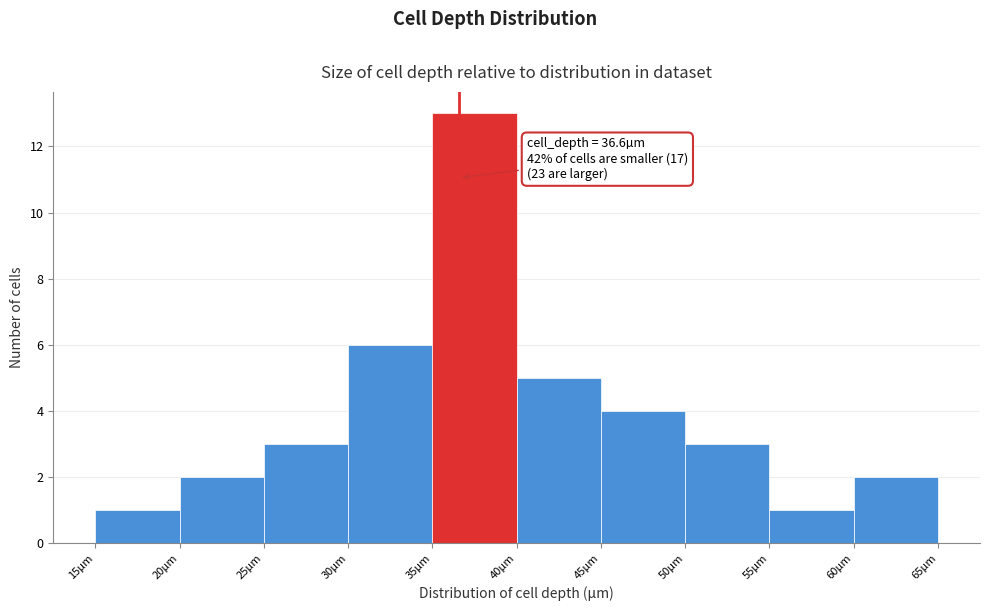

Over which range of the x-axis is the bar tallest?

35 to 40